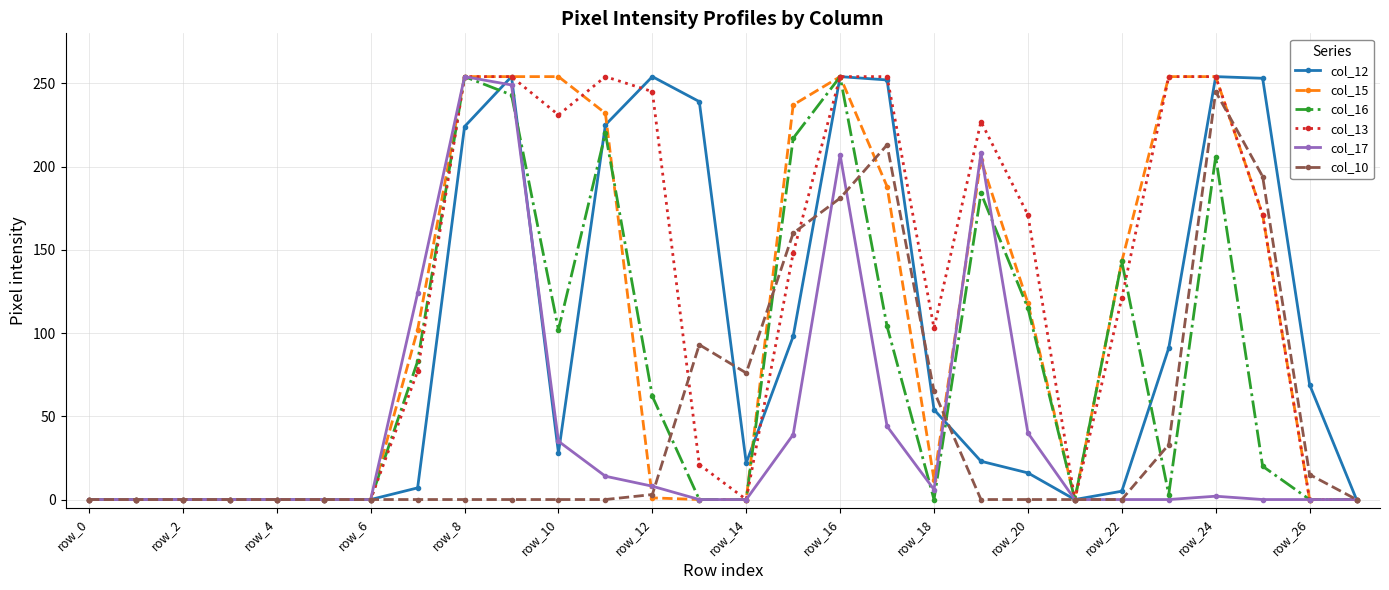

Which series has the largest total across all categories?

col_13